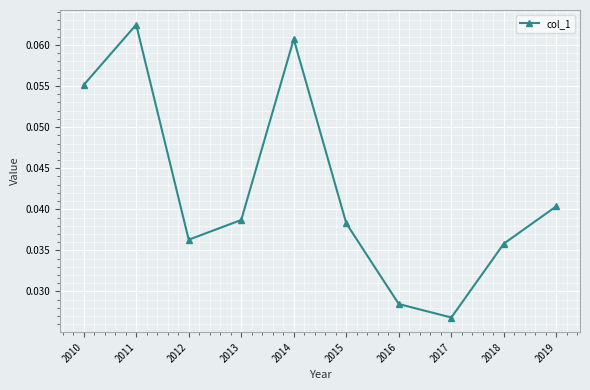

Between 2011 and 2018, which is larger?

2011